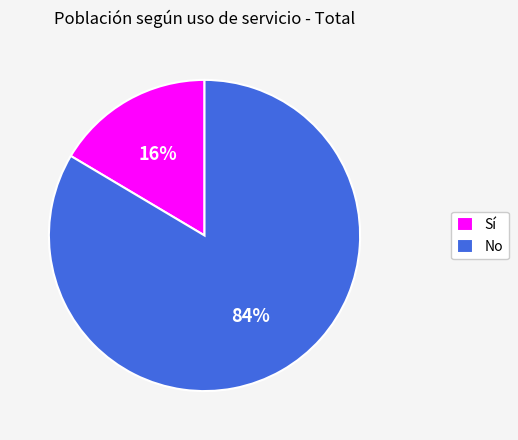

True or false: No accounts for 76% of the total.

False